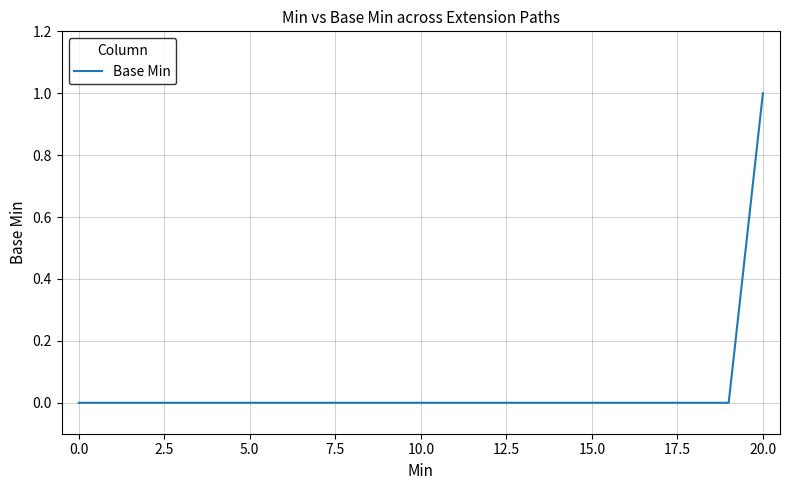

How many lines are shown in the chart?

1